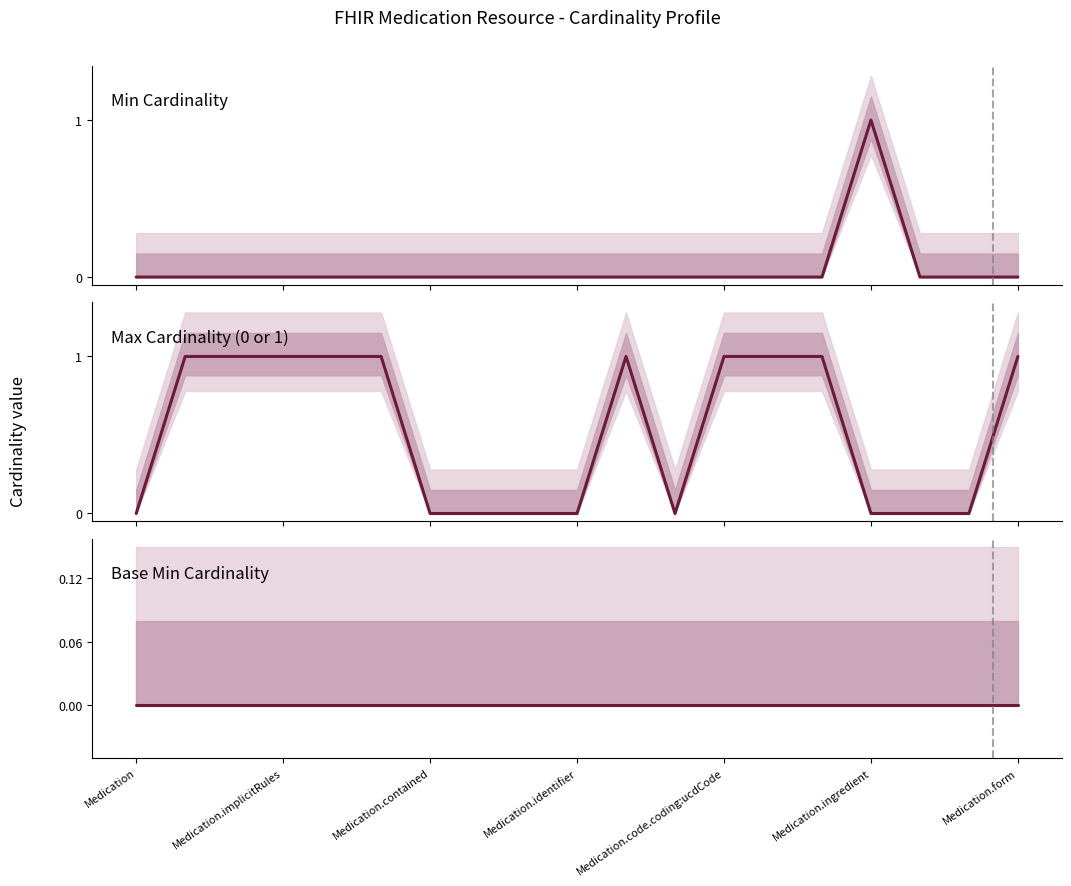

Reading left to right, extract all data points from this chart.

Min Cardinality: 0	0	0	0	0	0	0	0	0	0	0	0	0	0	0	1	0	0	0
Max Cardinality (0 or 1): 0	1	1	1	1	1	0	0	0	0	1	0	1	1	1	0	0	0	1
Base Min Cardinality: 0	0	0	0	0	0	0	0	0	0	0	0	0	0	0	0	0	0	0